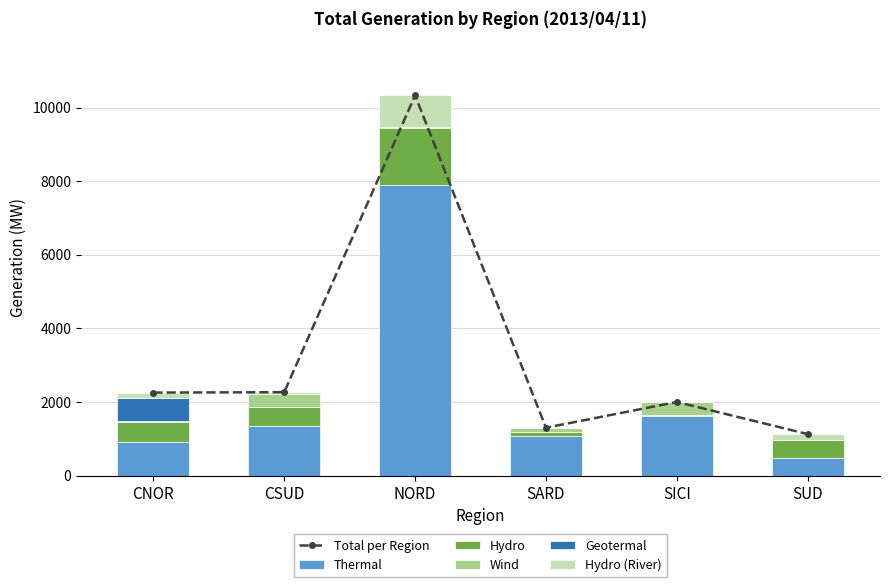

What is the total value across all series at SUD?

2262